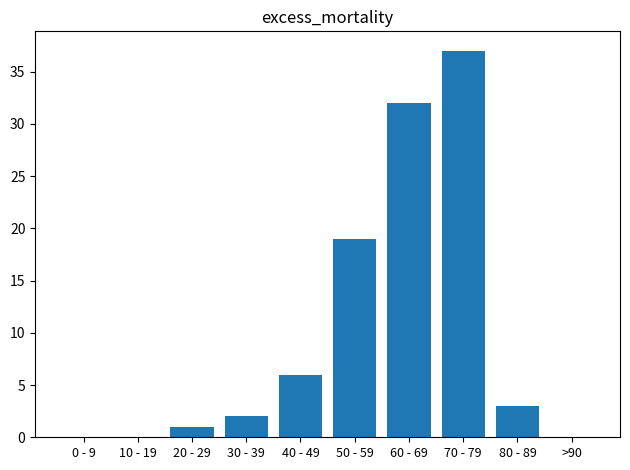

What is the average value?

10